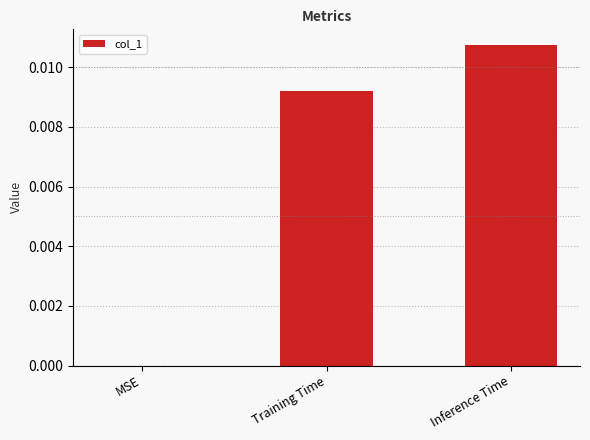

The value at Training Time is 0.0. True or false?

True